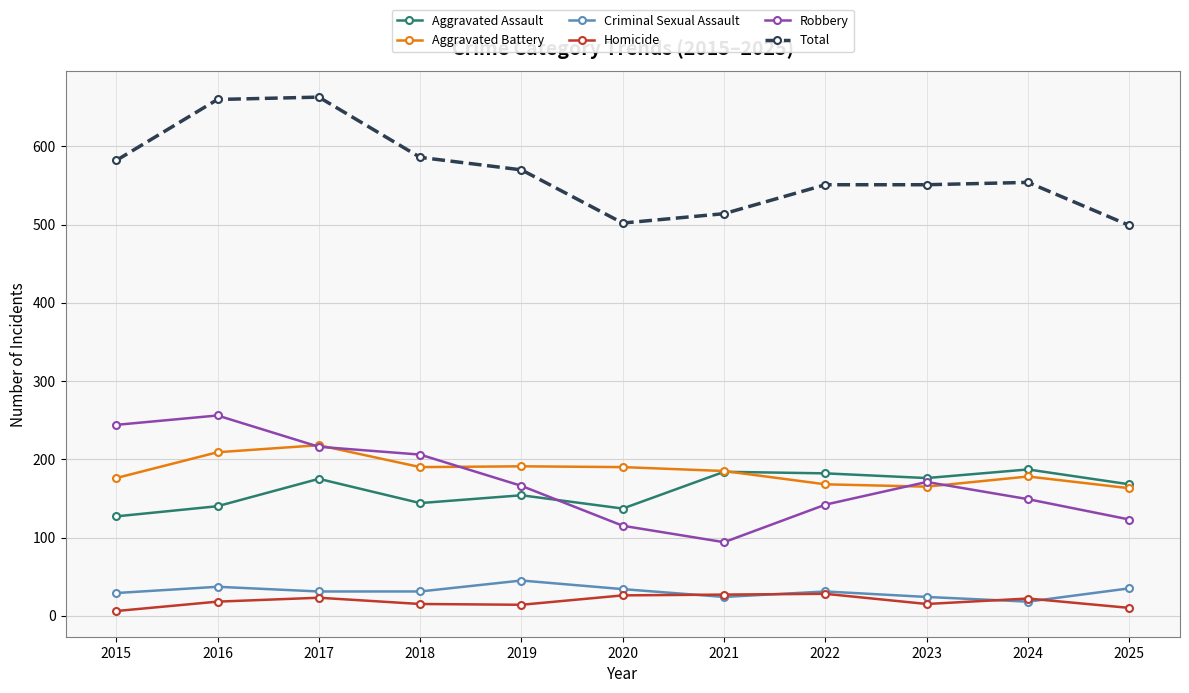

True or false: Aggravated Battery has more than 1 points higher than both neighbors.

True